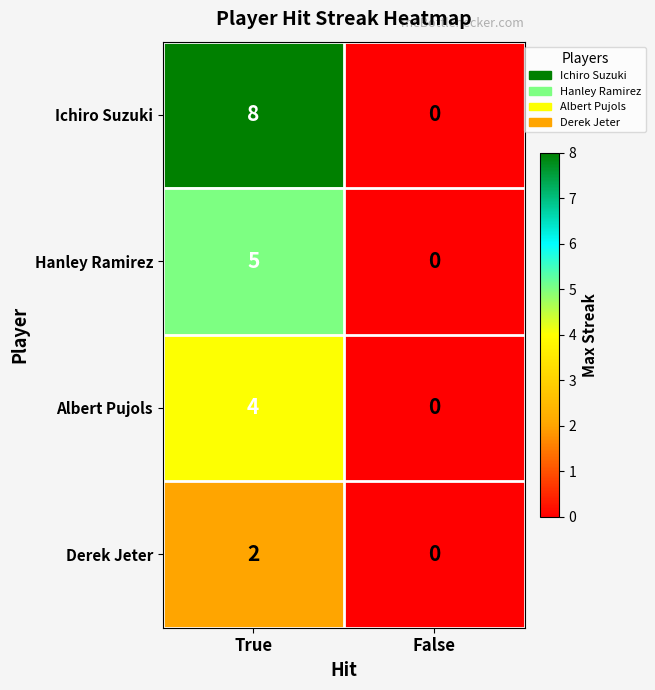

How many distinct data groups are displayed?

4